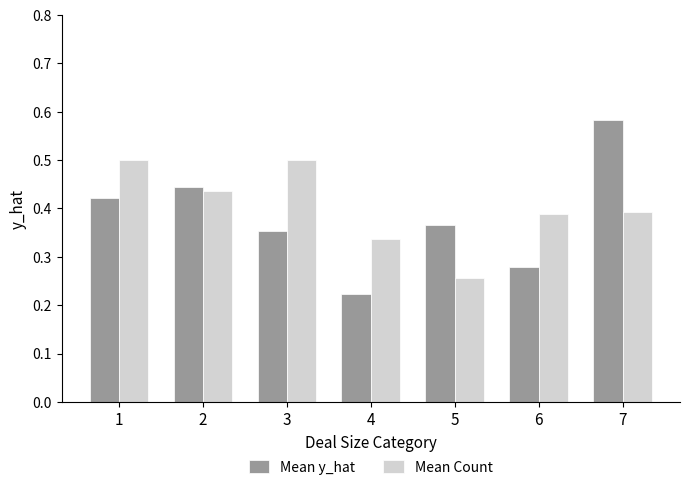

What is the difference between the highest and lowest values at 5?

0.1